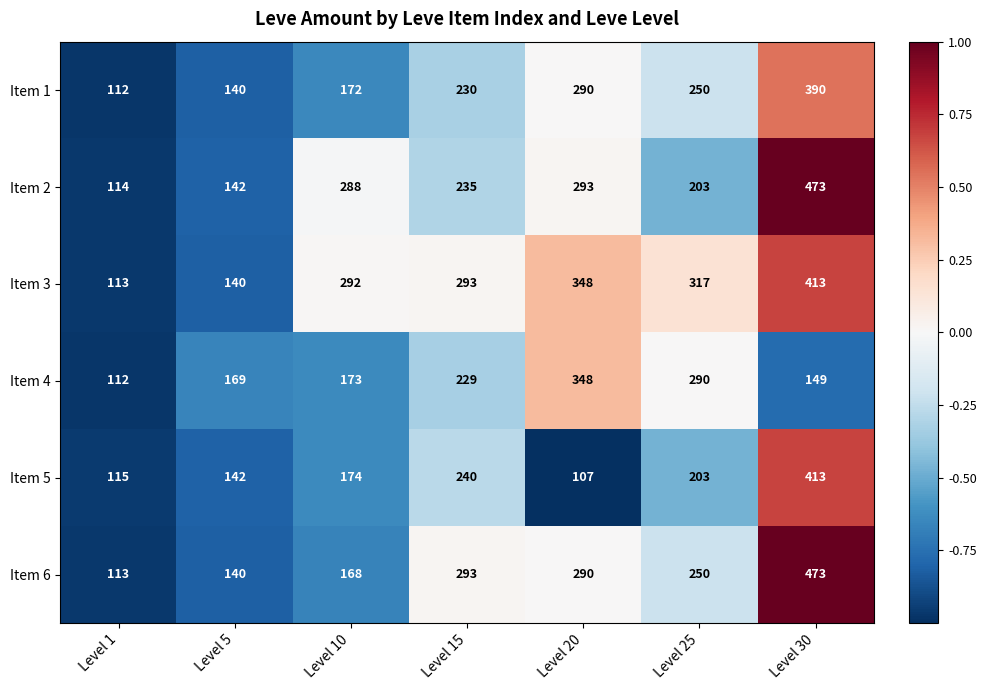

What is the smallest value displayed?

107